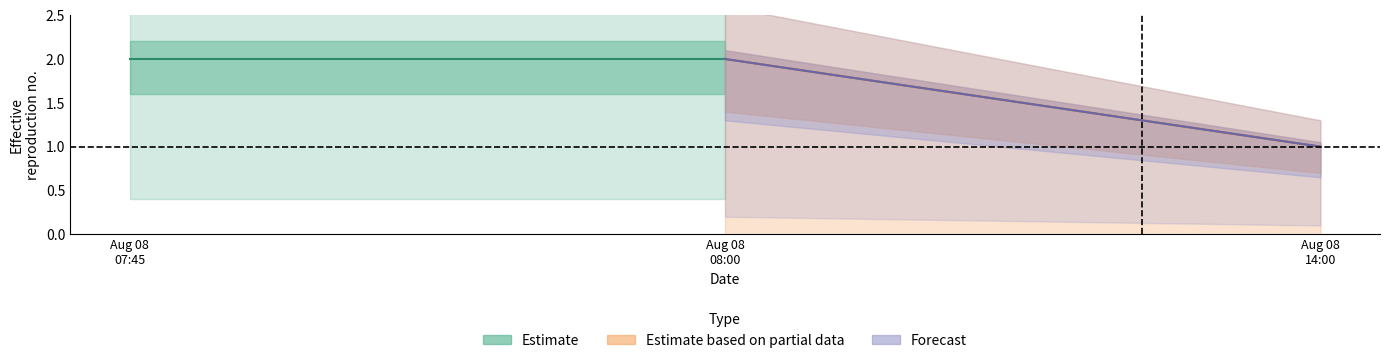

At 2019-08-08 14:00:00, list the series in order from smallest to largest.

Estimate, Estimate based on partial data, Forecast